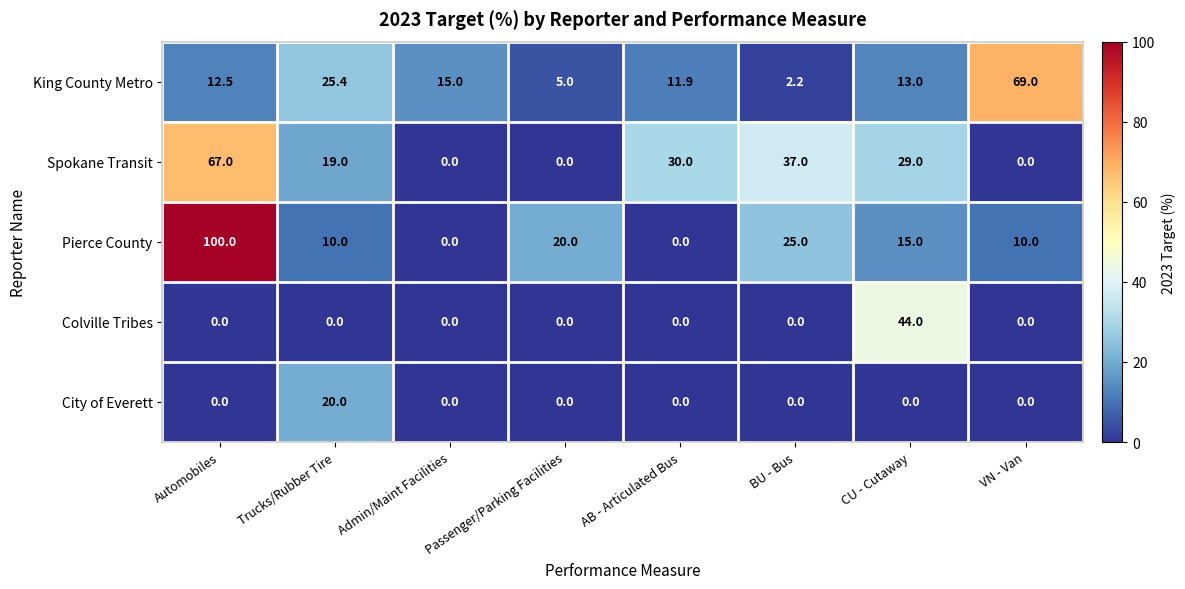

The value of King County Metro at Passenger/Parking Facilities is 5.0. True or false?

True